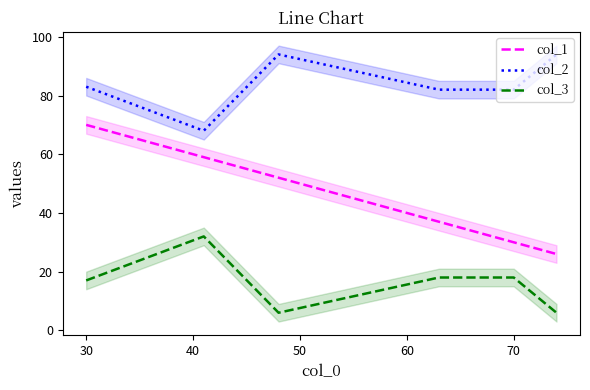

What is the lowest value of the col_3 series?

6